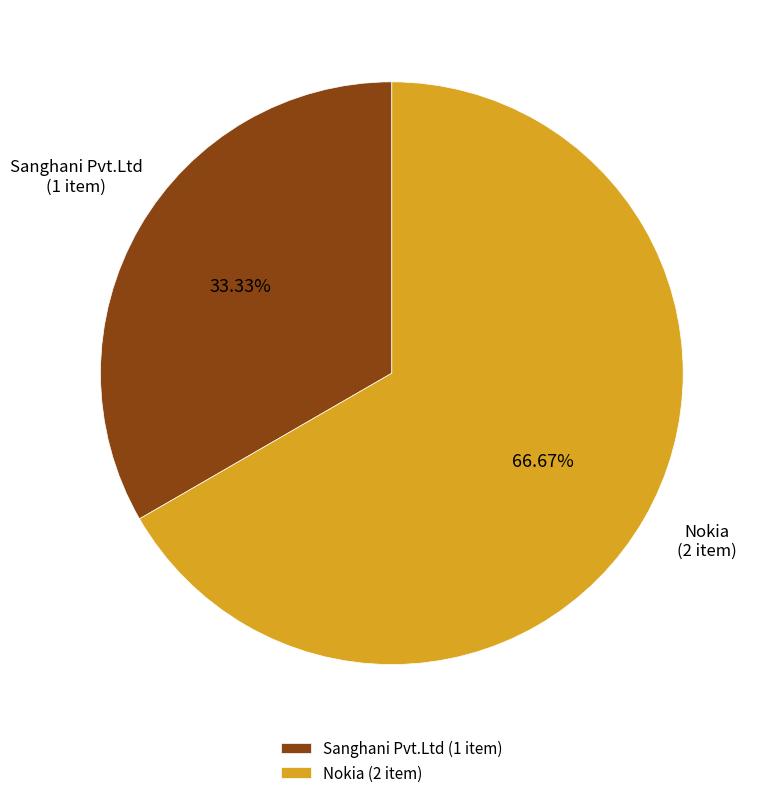

Rank the categories by value from highest to lowest.

Nokia, Sanghani Pvt.Ltd